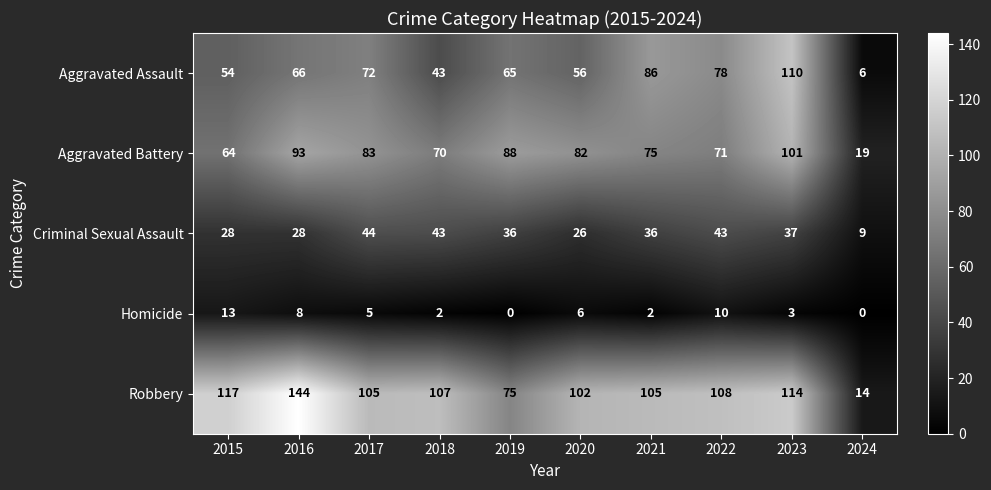

Which series changed the most between 2017 and 2022?

Aggravated Battery